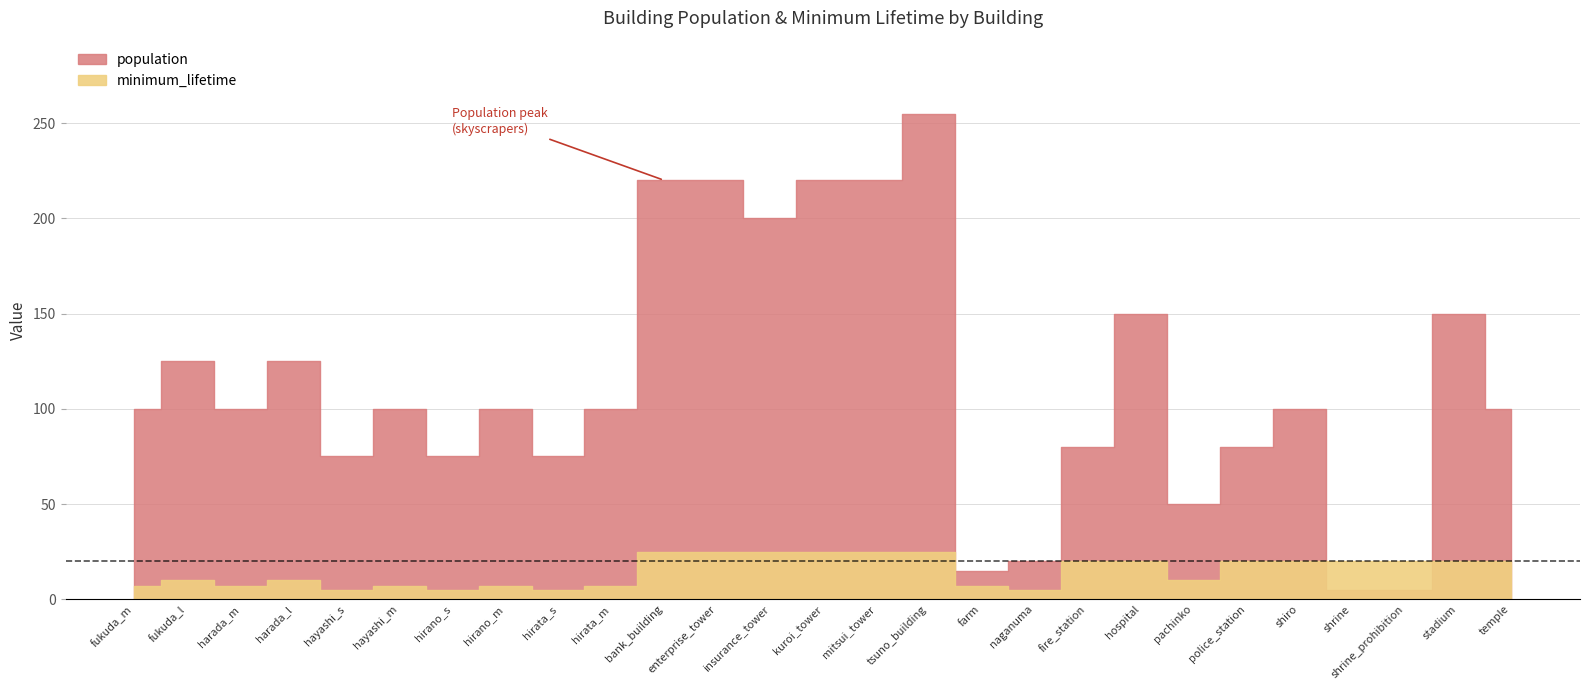

What is the difference between the maximum and minimum values in the minimum_lifetime series?

20